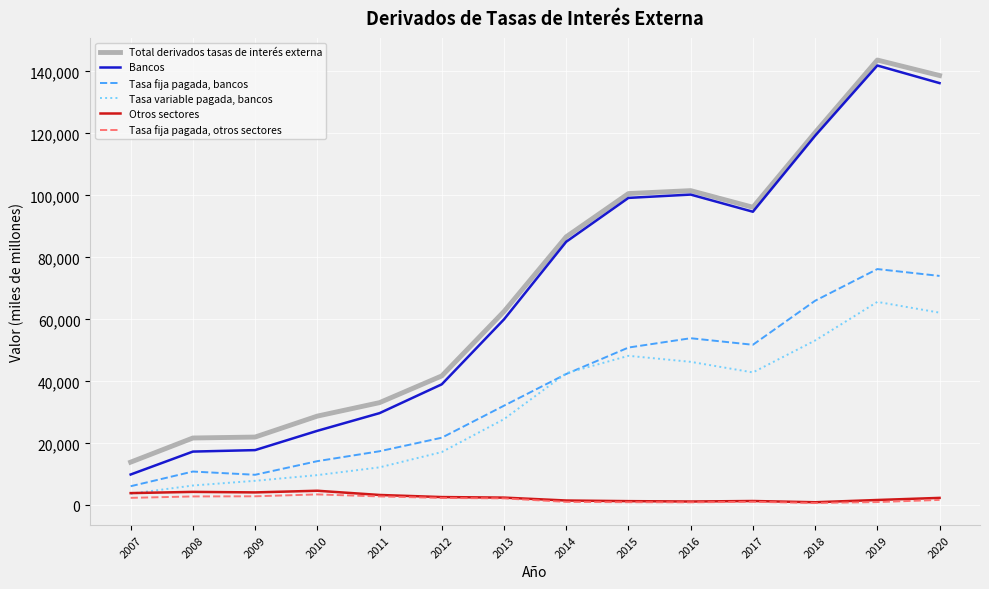

In Tasa fija pagada, bancos, how many points are lower than both neighbors (excluding endpoints)?

2